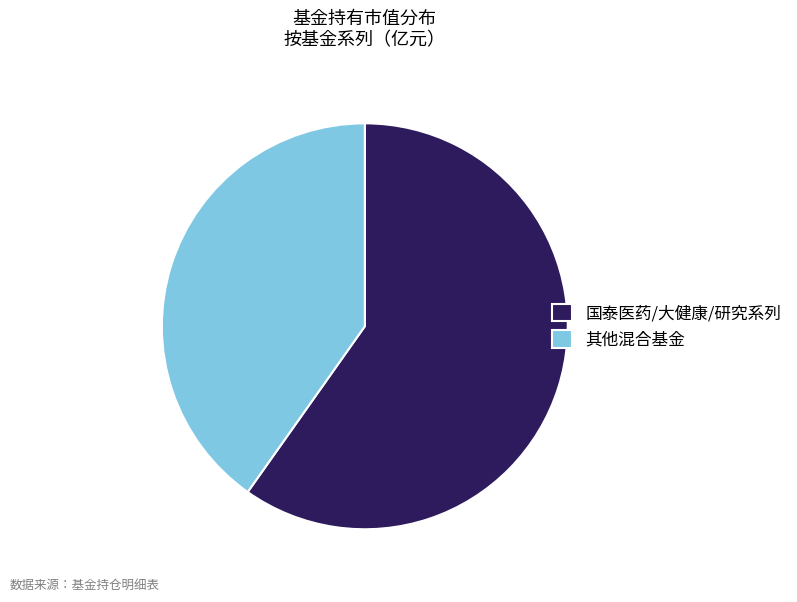

Is the sum of 其他混合基金 and 国泰医药/大健康/研究系列 greater than half?

Yes